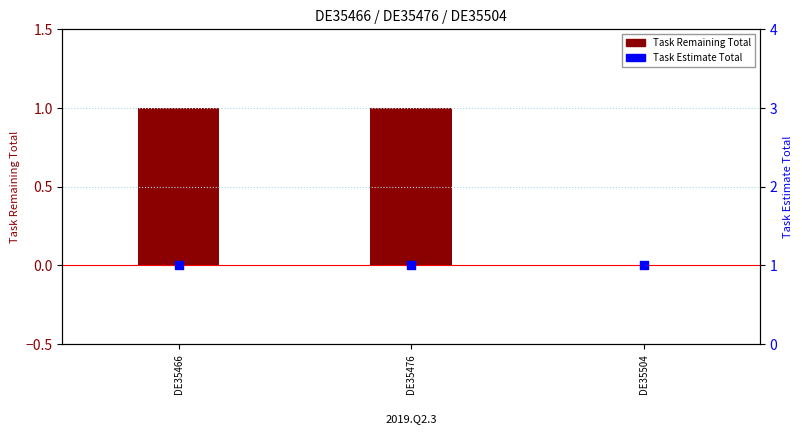

What are all the series names shown in the legend?

Task Remaining Total, Task Estimate Total